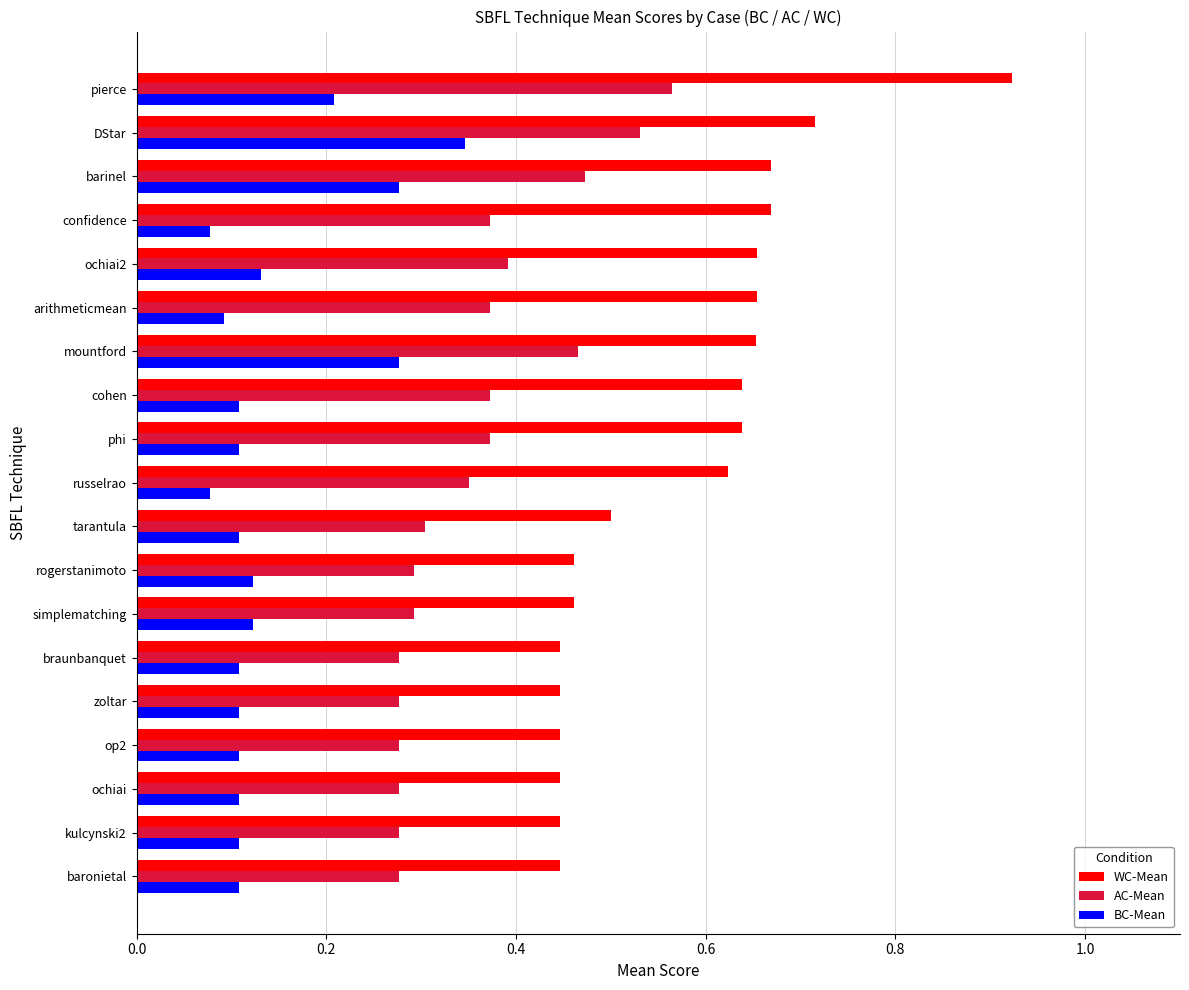

At which category is the sum across all series the highest?

pierce